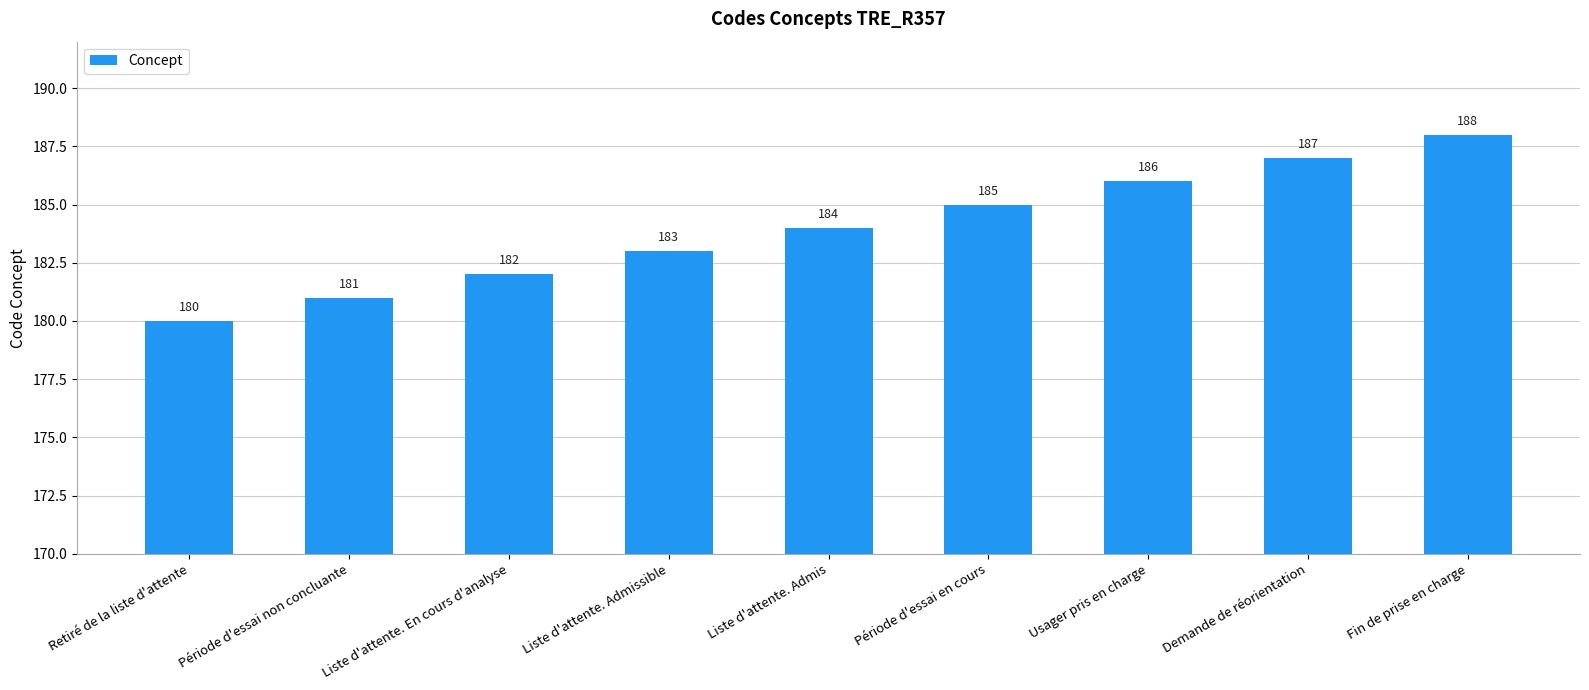

How many bars are there in total?

9